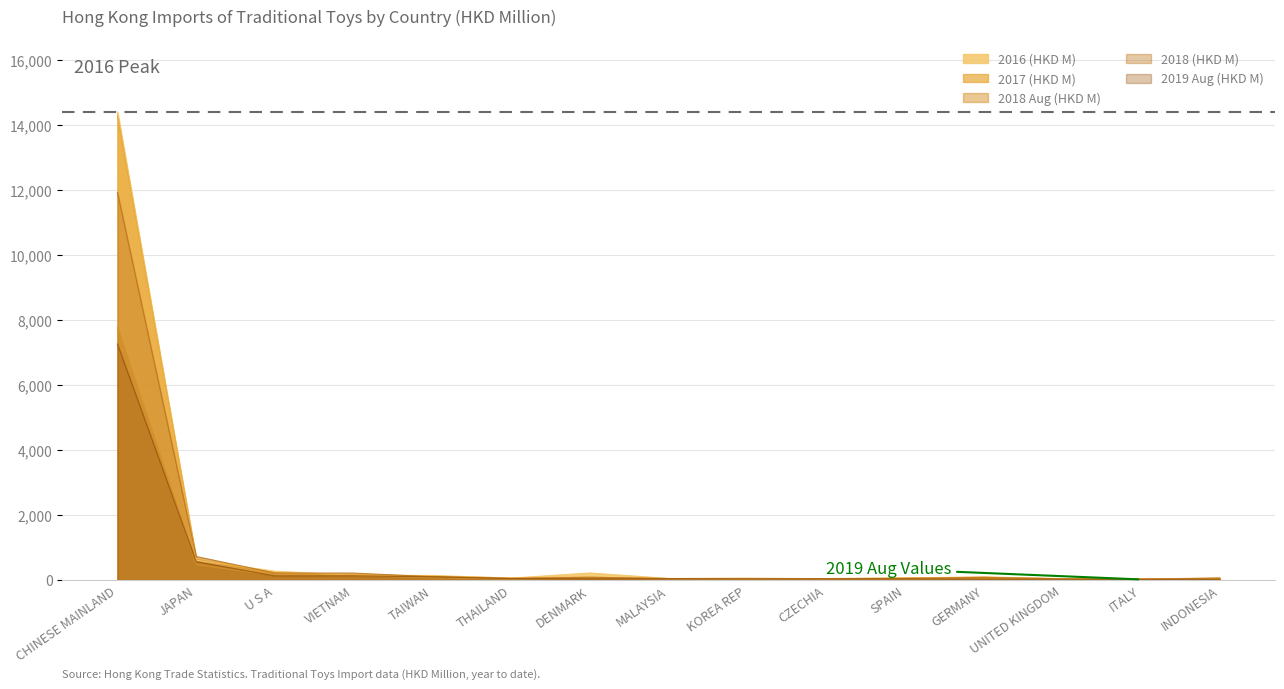

Which label corresponds to the smallest value in the chart?

ITALY